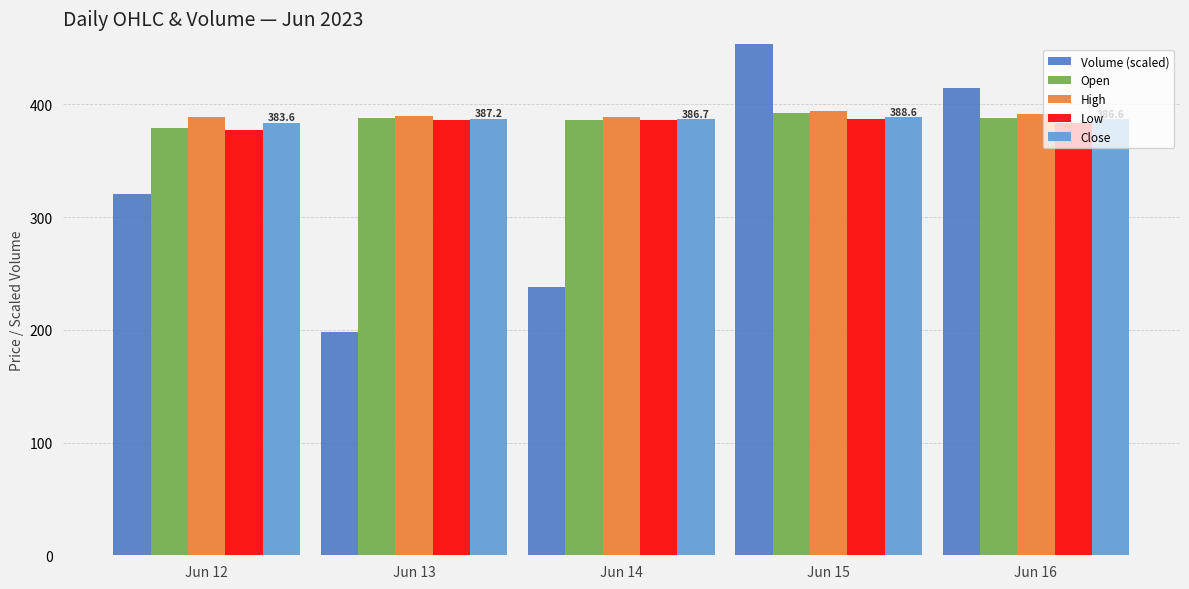

What is the value of the Low bar at the 4th from the left?

386.6